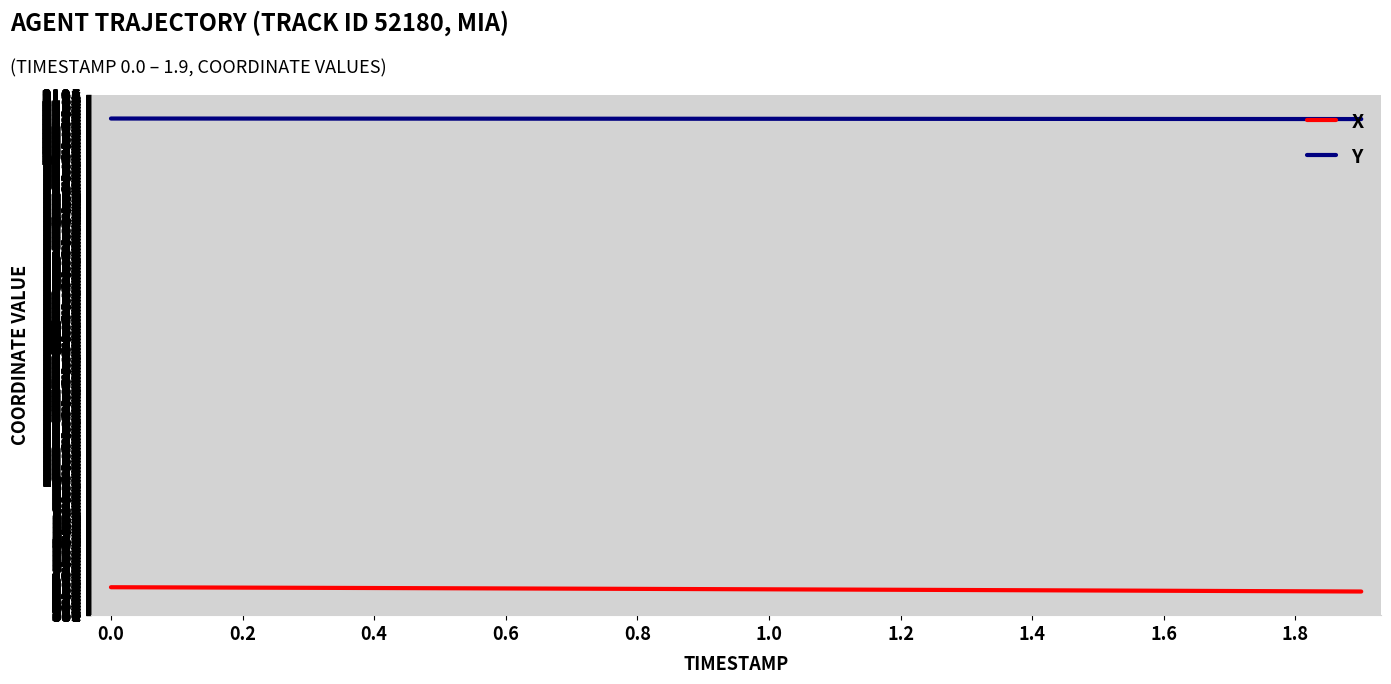

True or false: X and Y cross at least once.

False